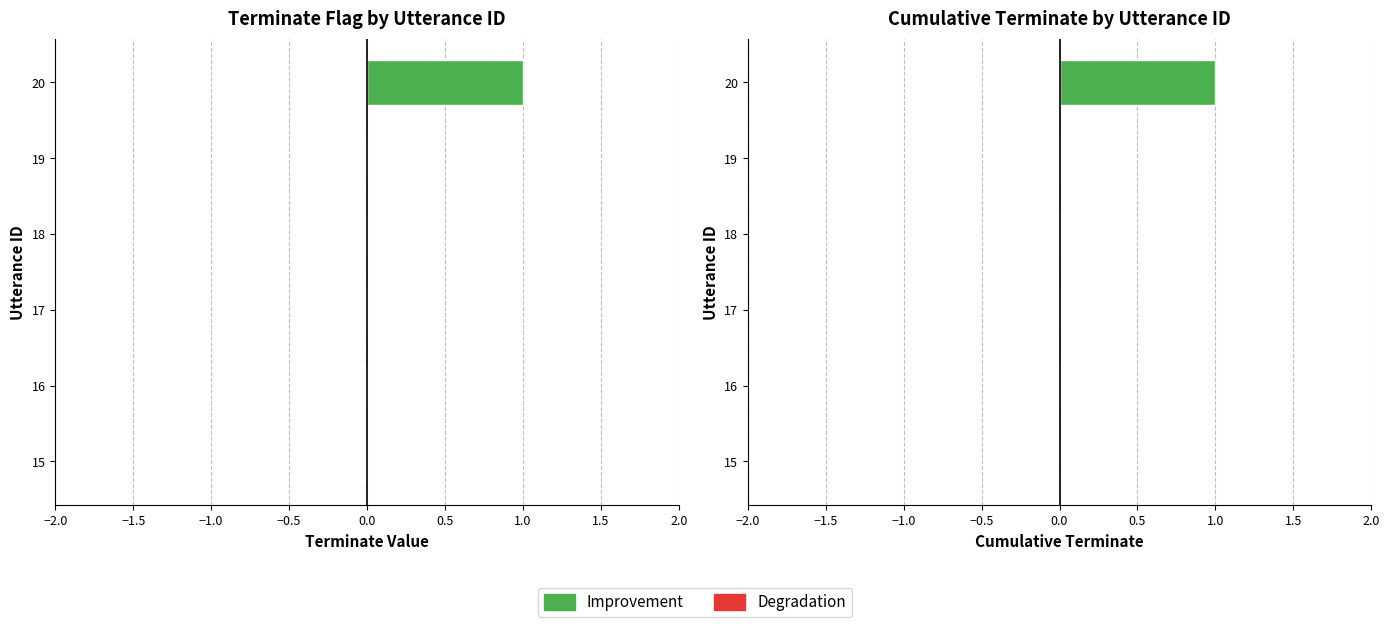

Reading left to right, extract all data points from this chart.

0	0	0	0	0	1